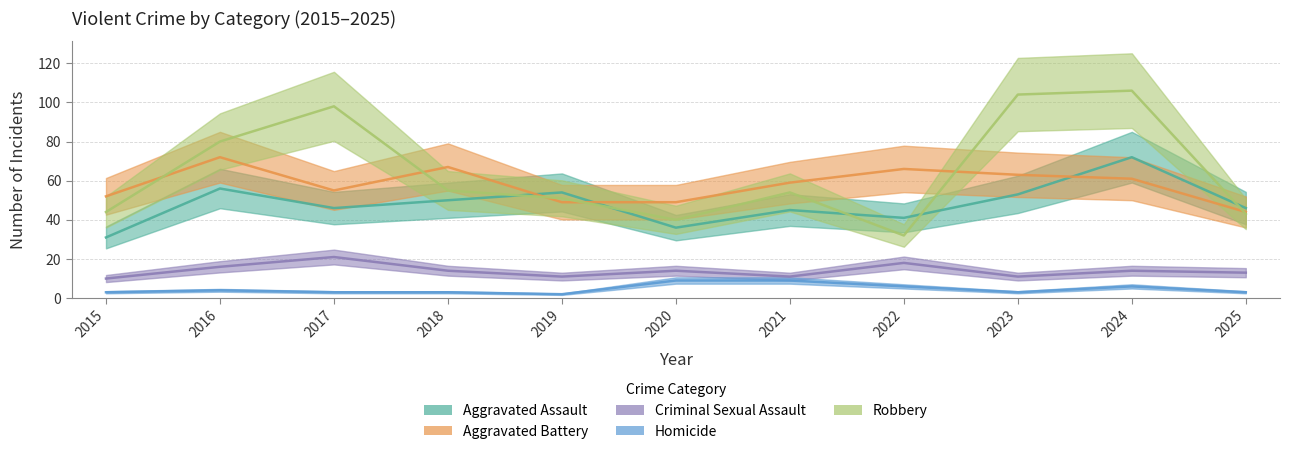

What is the maximum value shown in the chart?

106